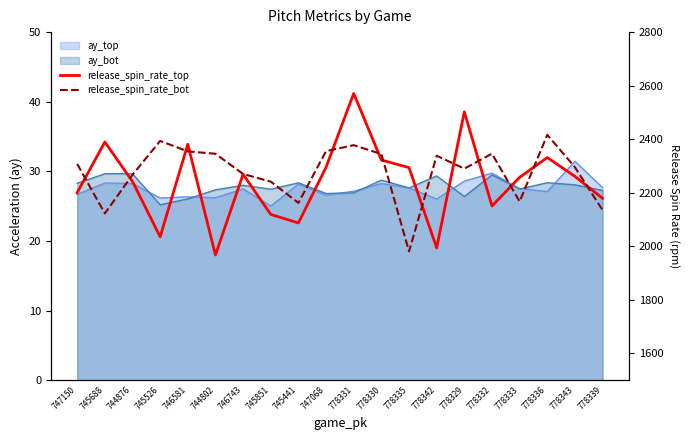

What position from the left is 778343?

19